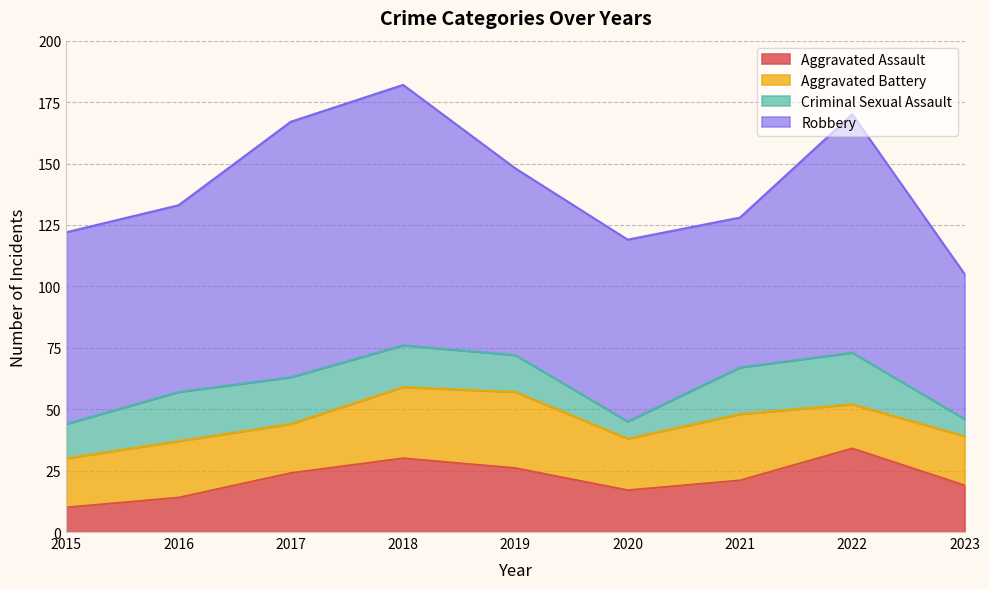

At 2019, list the series in order from largest to smallest.

Robbery, Aggravated Battery, Aggravated Assault, Criminal Sexual Assault